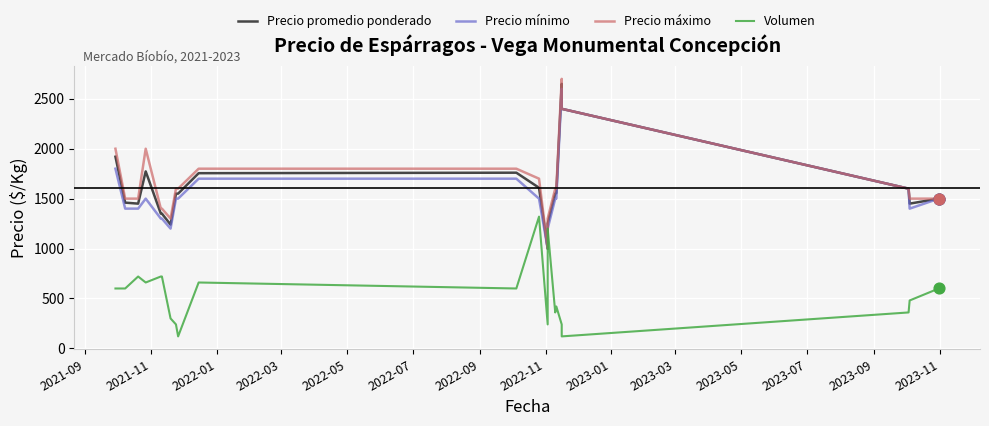

Which series has the largest Y range (max minus min)?

Precio máximo